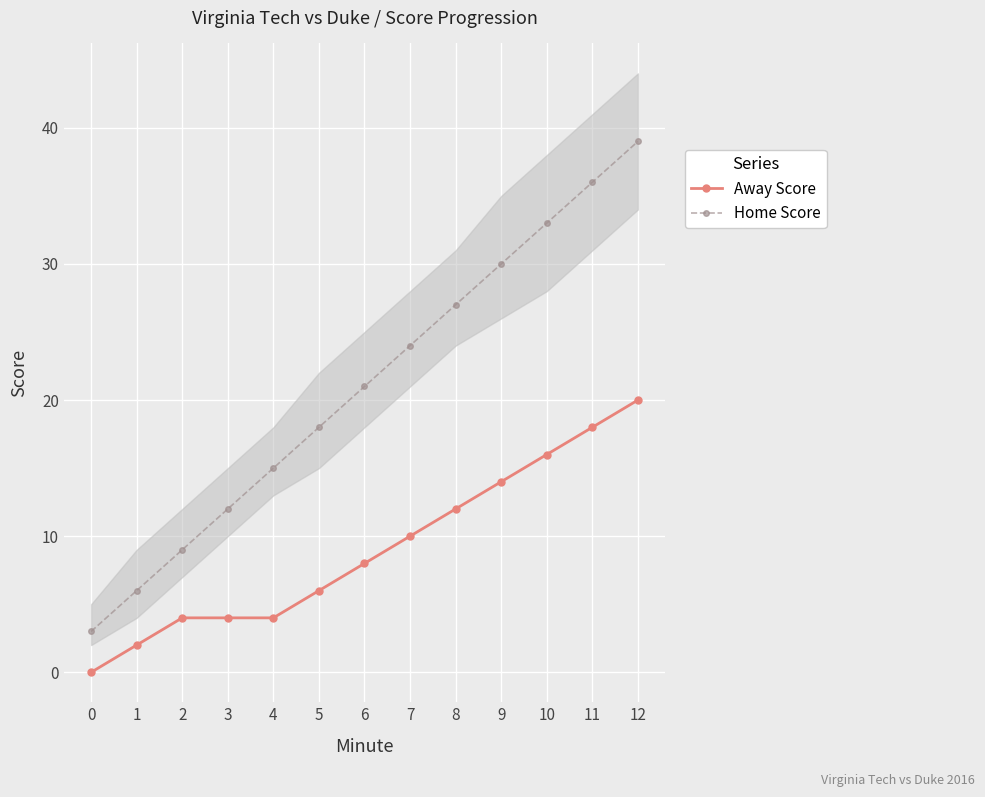

Reading right to left, extract all data points from this chart.

Away Score: 12=20	11=18	10=16	9=14	8=12	7=10	6=8	5=6	4=4	3=4	2=4	1=2	0=0
Home Score: 12=39	11=36	10=33	9=30	8=27	7=24	6=21	5=18	4=15	3=12	2=9	1=6	0=3